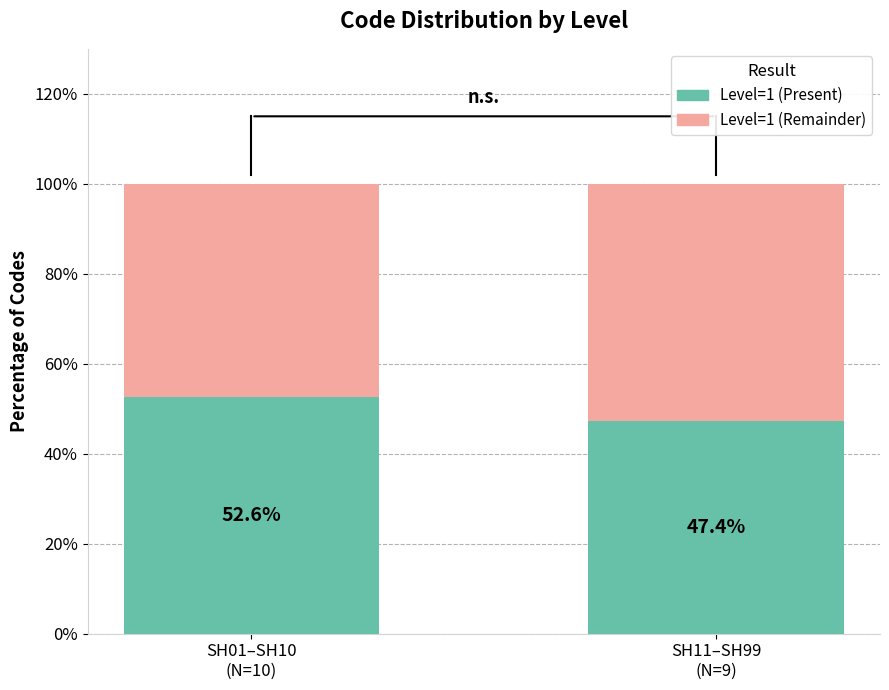

What is the difference between the maximum and minimum values in the Level=1 (Present) series?

5.3